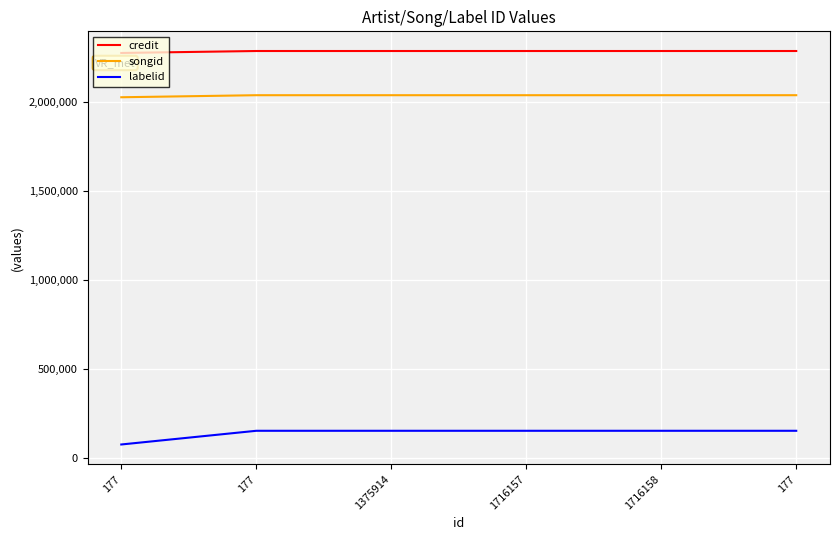

Which category has the lowest value in the songid series?

177